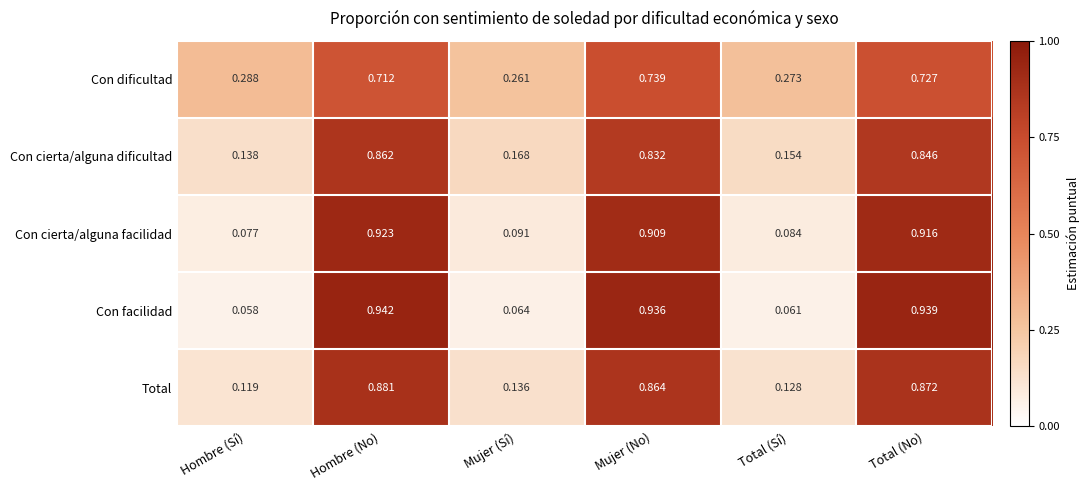

How many distinct data groups are displayed?

5